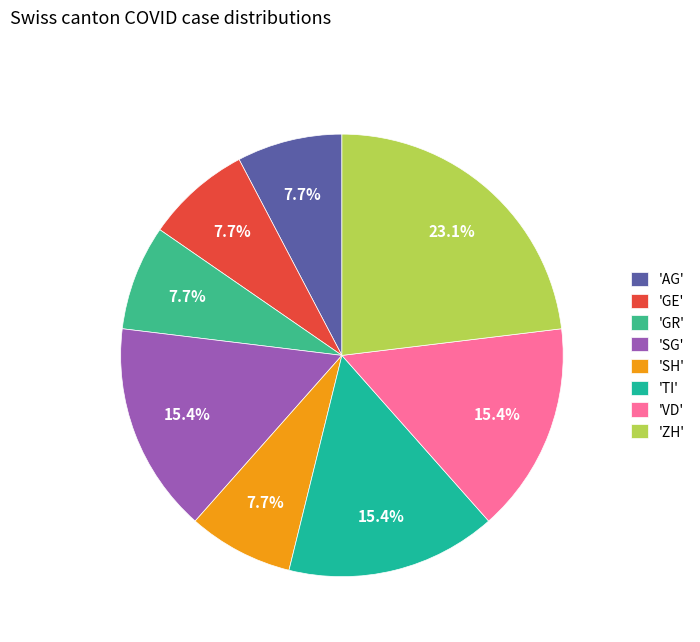

To the nearest percent, what is the average slice percentage?

12%